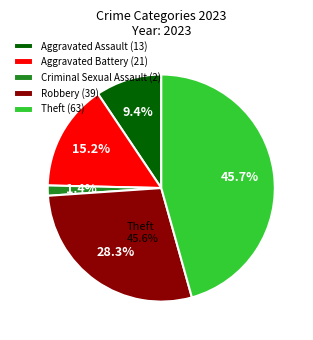

The Theft slice represents 46% of the pie. True or false?

True